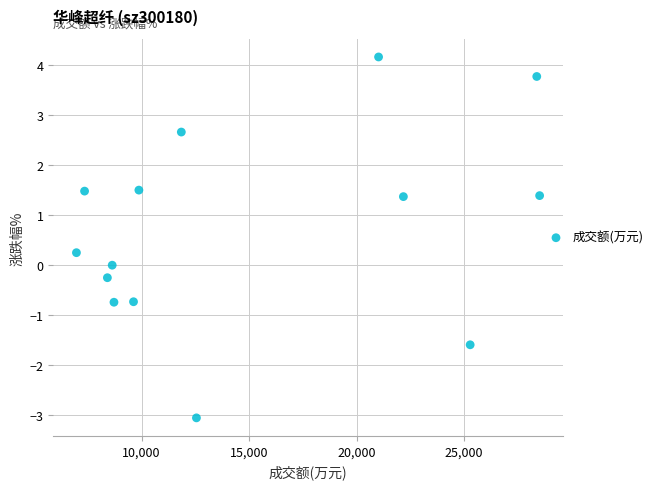

What is the range of Y values (max minus min)?

7.2